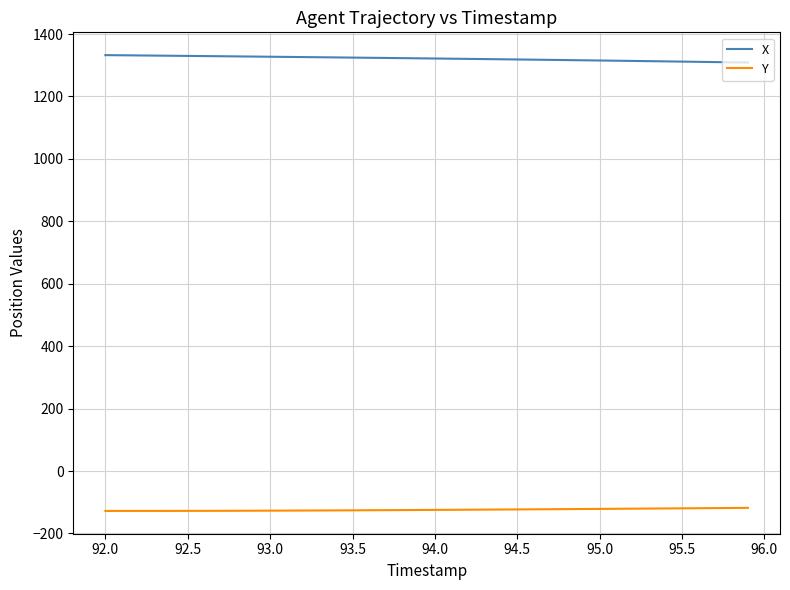

List the series in order of their overall mean, lowest first.

Y, X